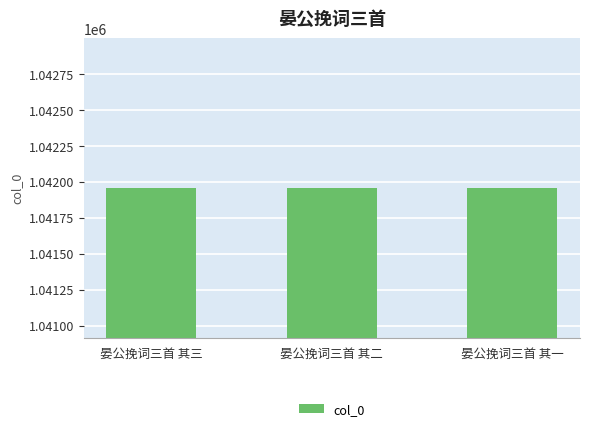

What is the smallest value displayed?

1041956